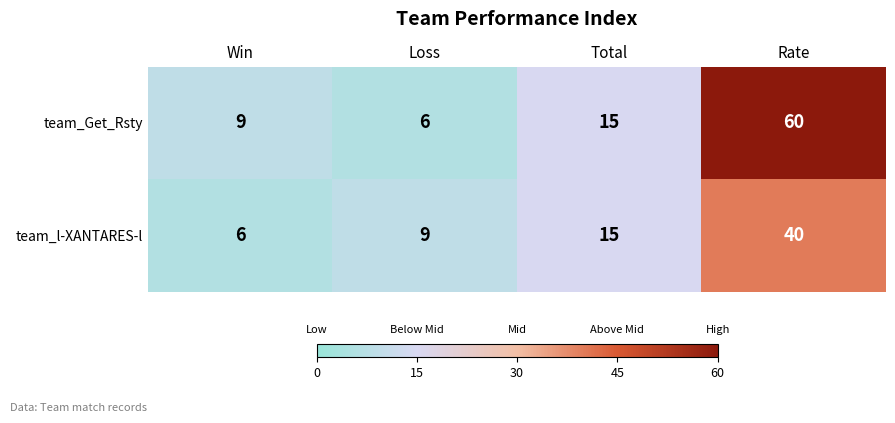

The value of team_Get_Rsty at Rate is 40. True or false?

False